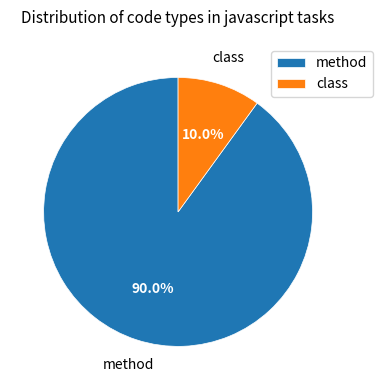

To the nearest percent, what is the difference between the class and method slice percentages?

80%